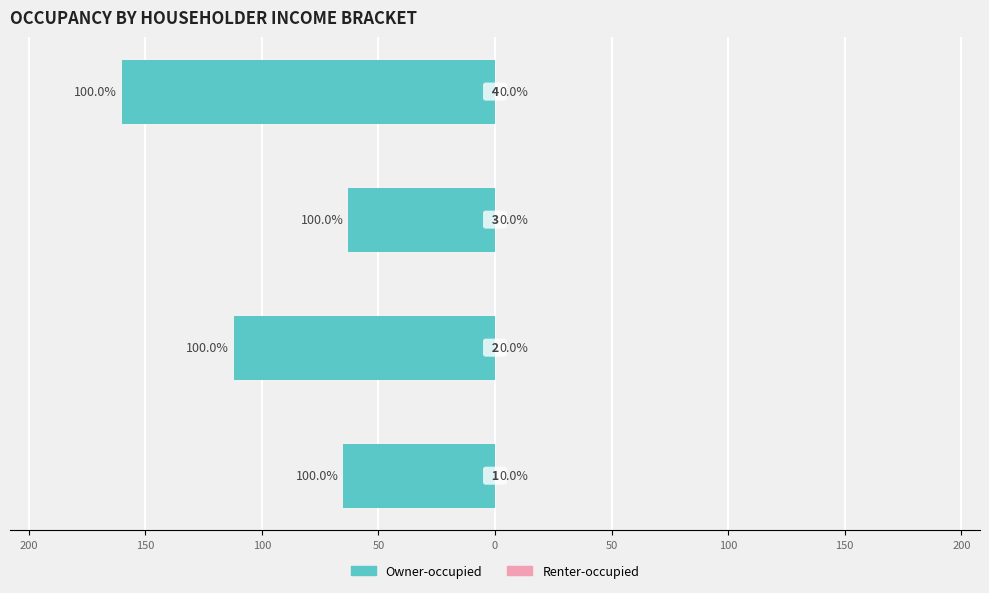

What is the minimum value shown in the chart?

-160.0